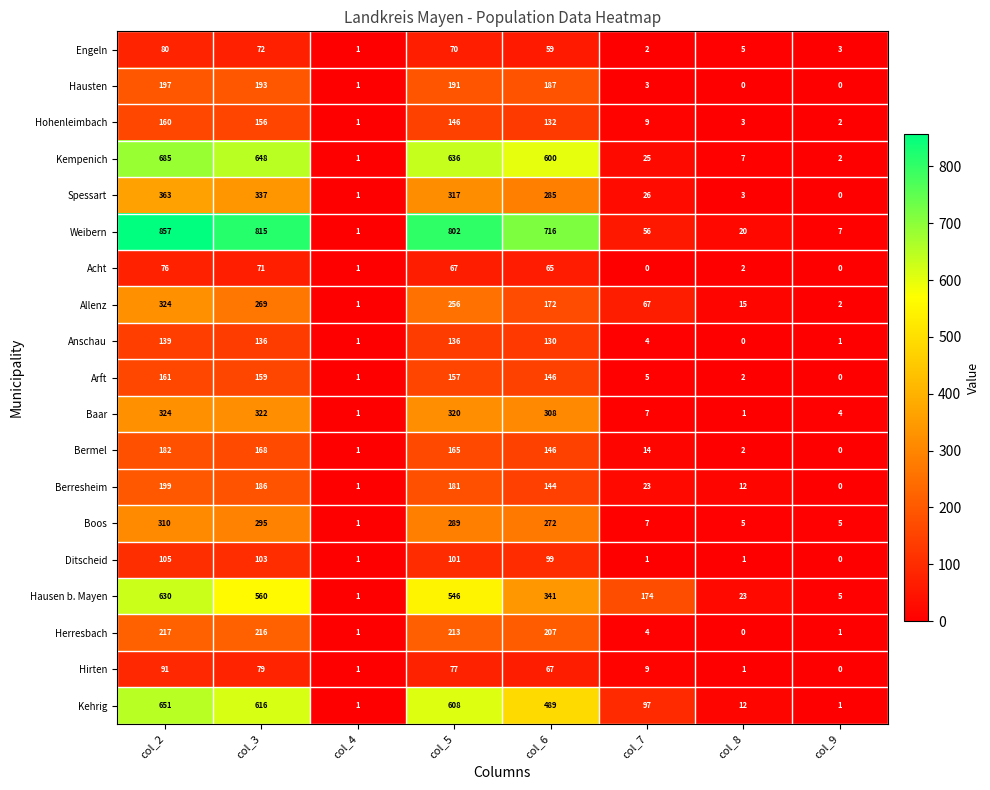

What is the approximate value of Spessart at col_6, to the nearest 5?

285